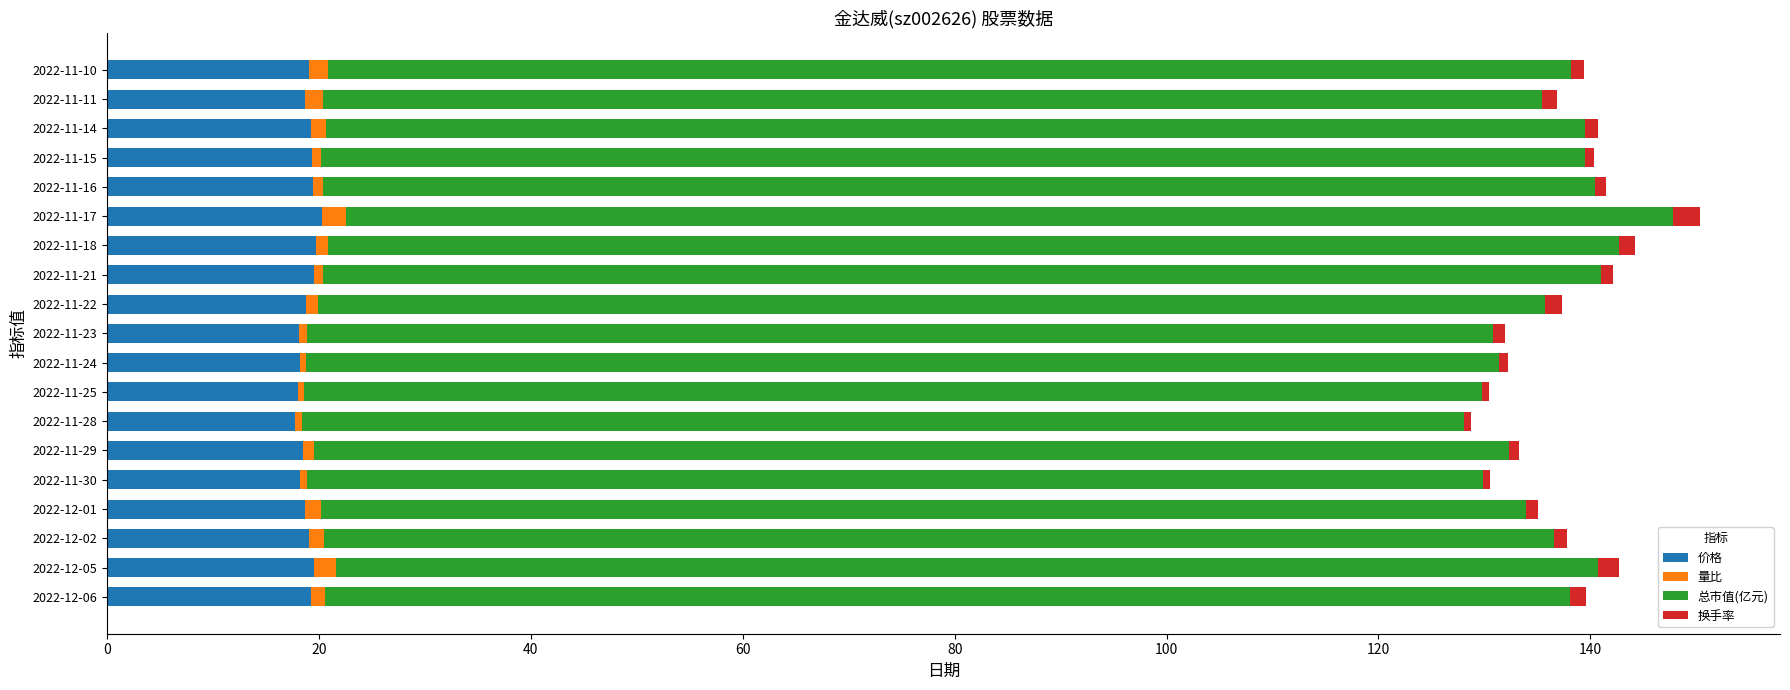

What is the sum of all 价格 values?

359.6